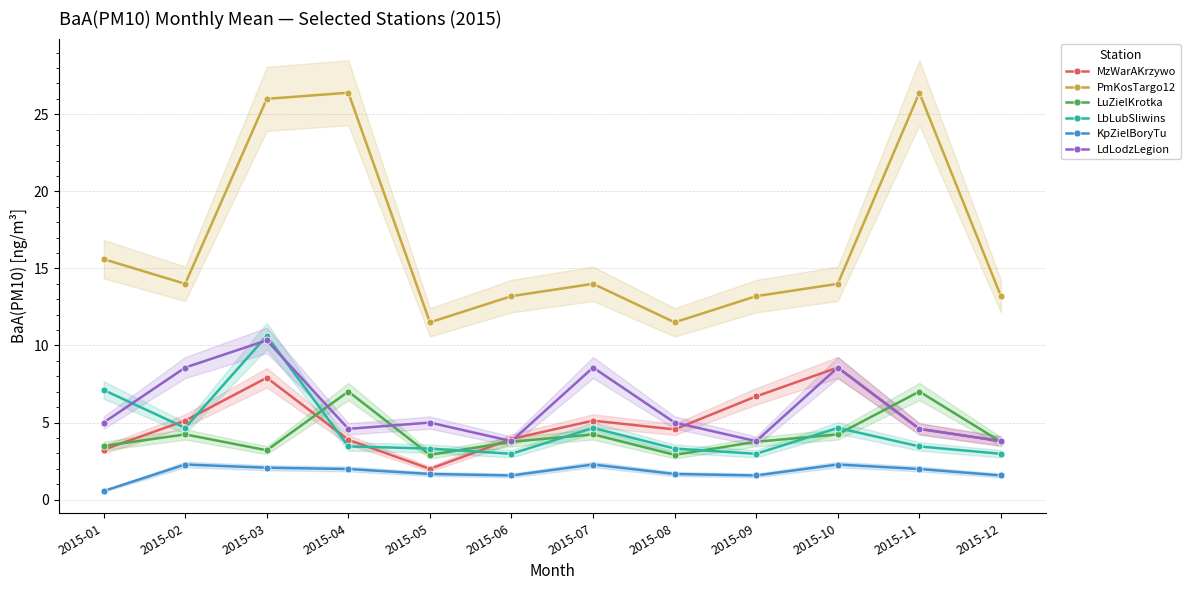

The value of LdLodzLegion at 2015-11 is 8.2. True or false?

False